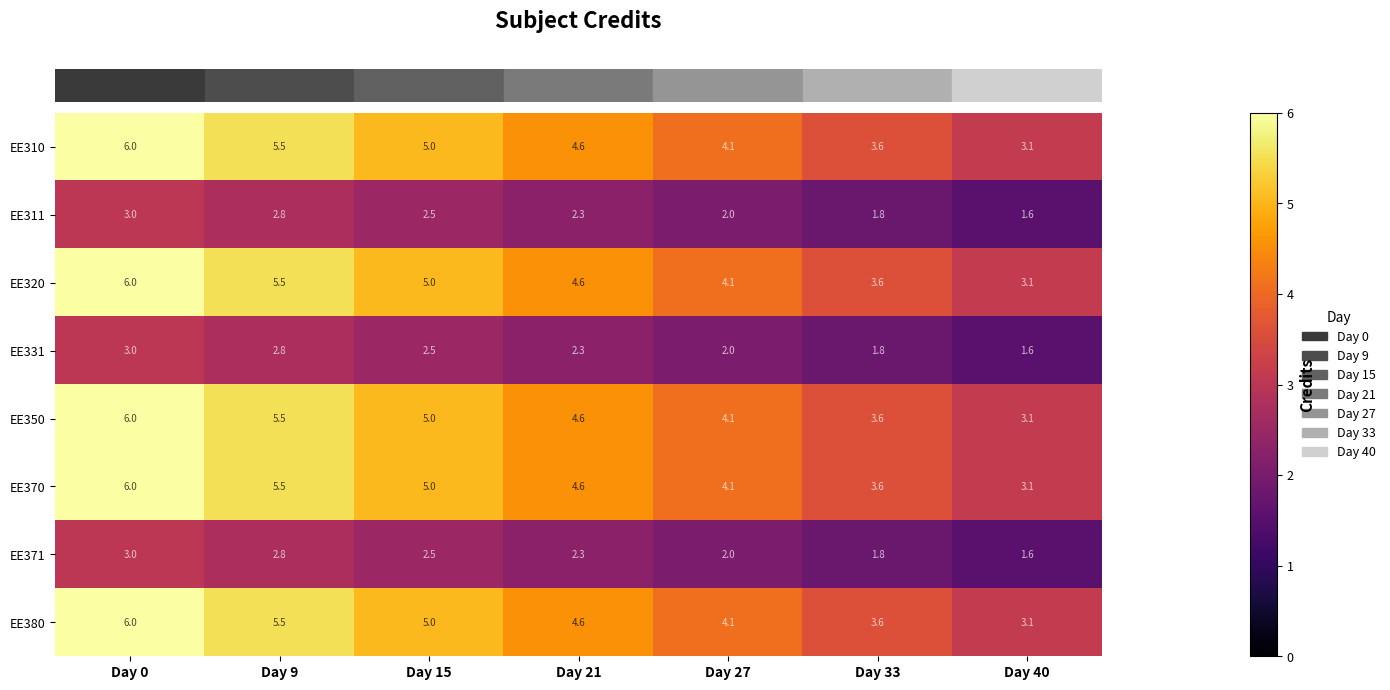

At which label is EE371 closest to 2?

Day 27